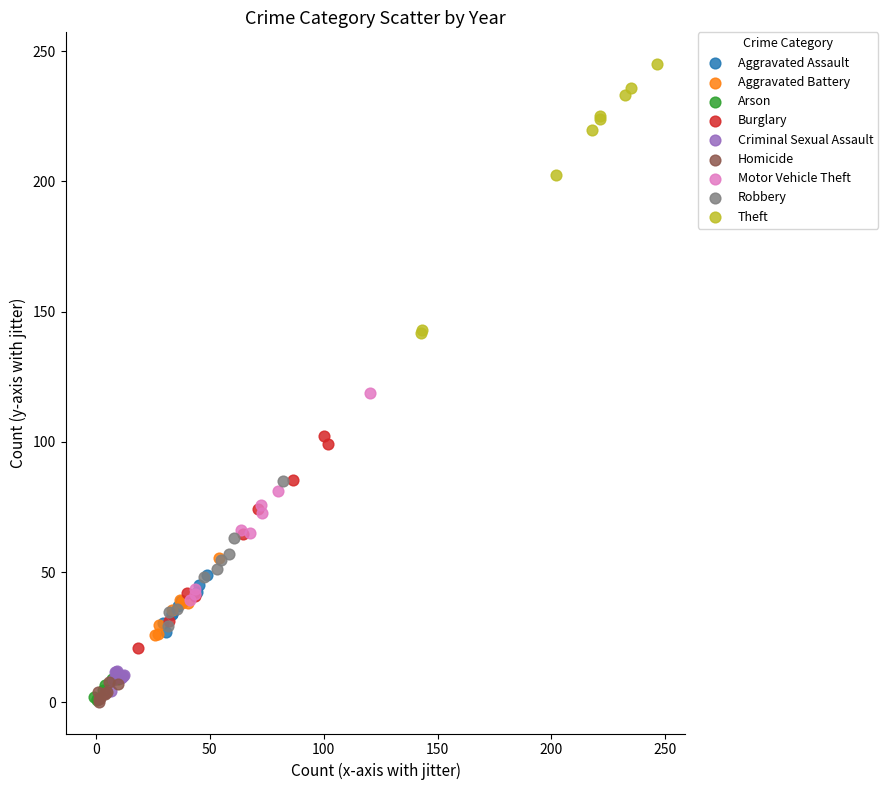

Which series reaches the maximum Y coordinate?

Theft